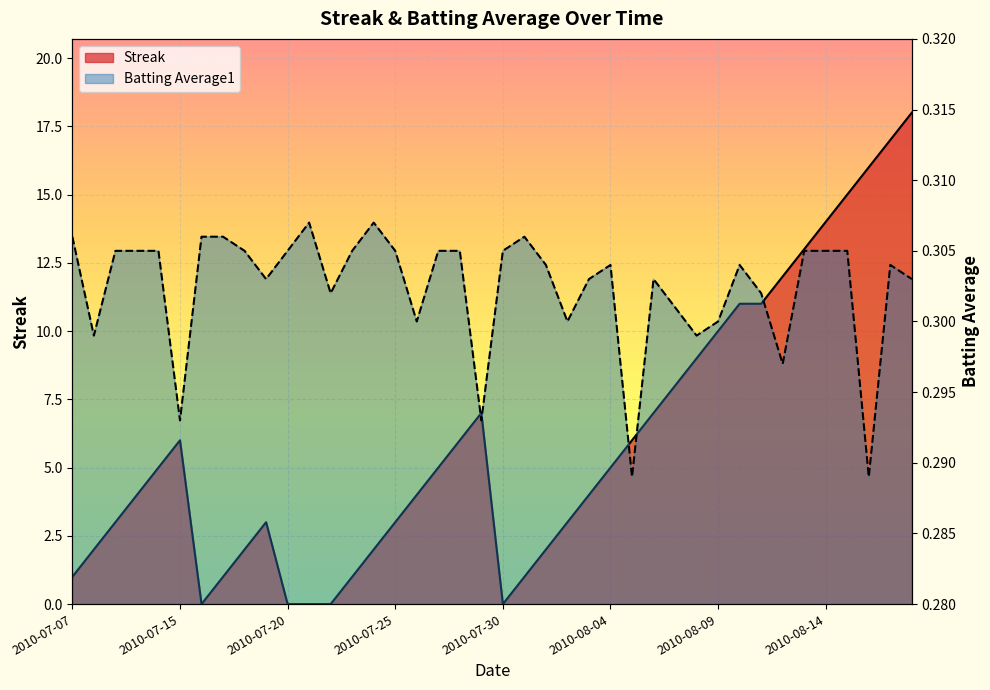

Is the value of Streak at 2010-07-31 greater than the value of Batting Average1 at 2010-08-06?

Yes